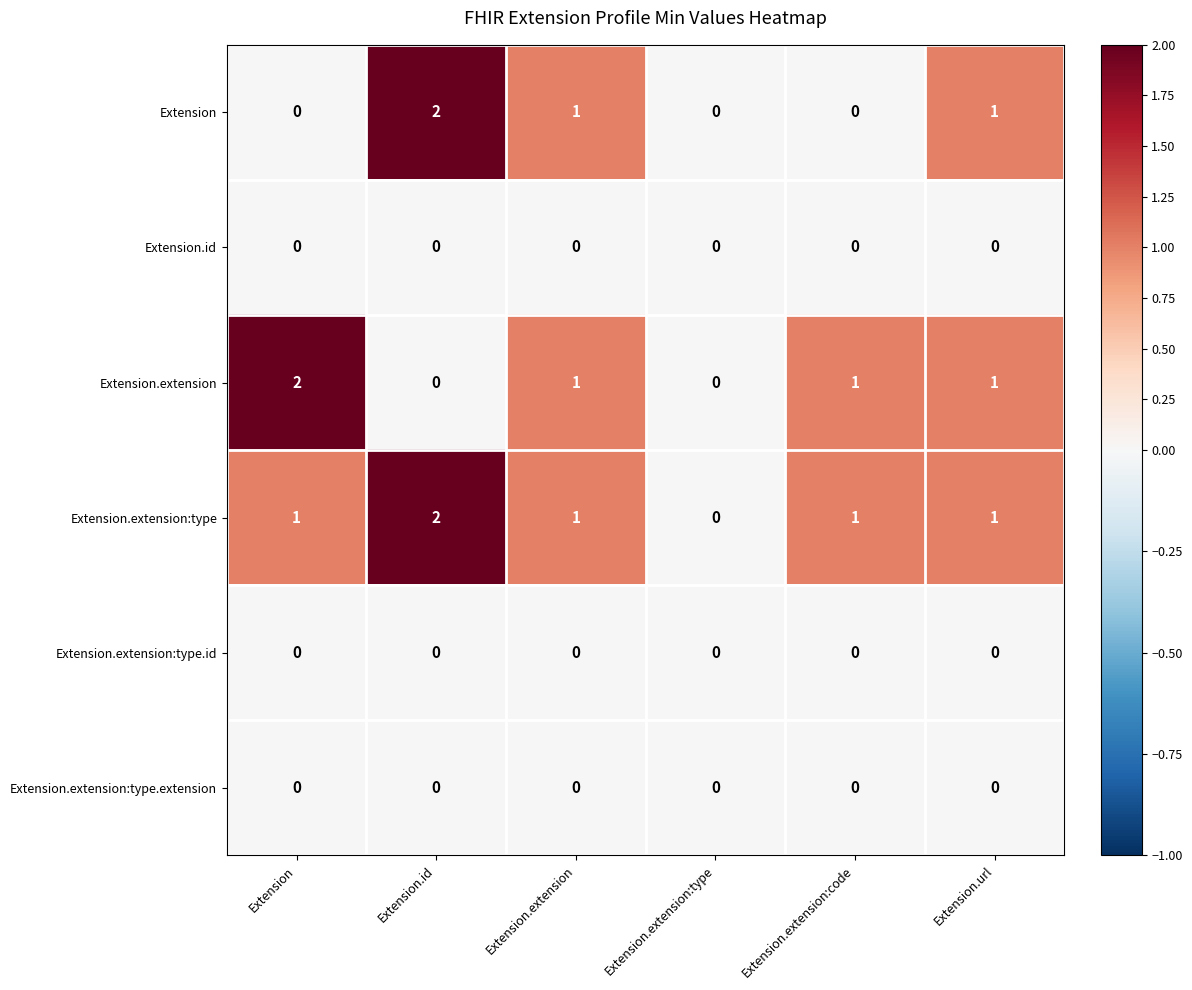

What is the total value across all series at Extension.id?

4